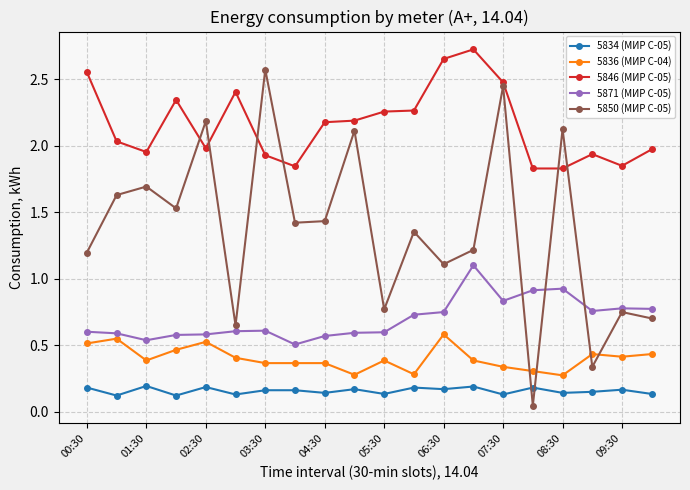

How many 5871 (МИР С-05) values are between 0 and 1?

19